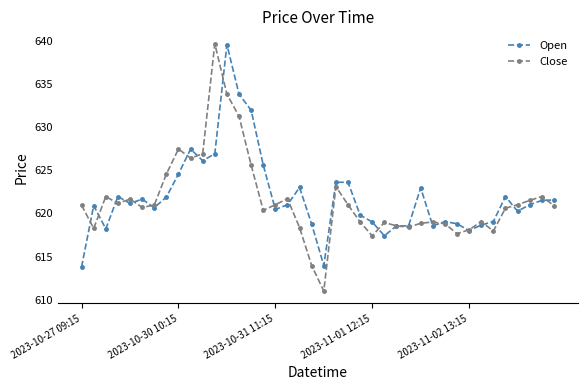

At how many categories does at least one series exceed 630?

4